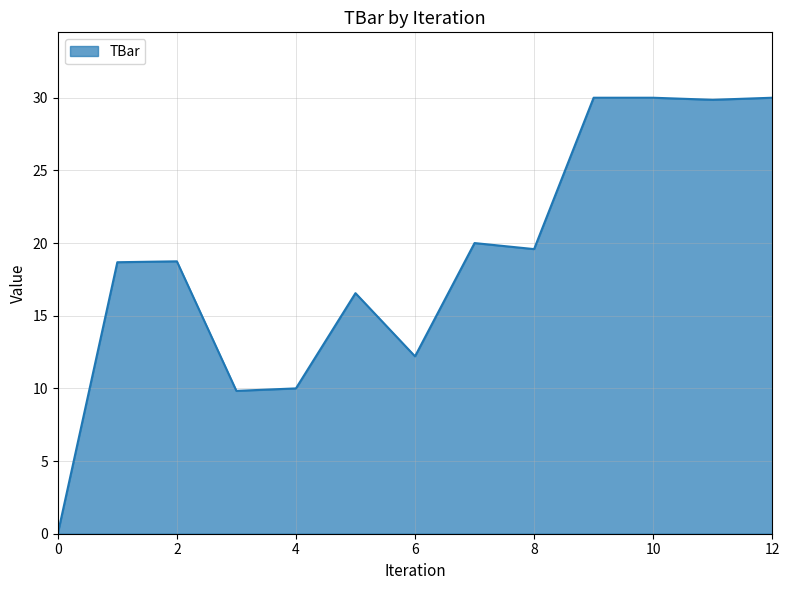

Does the chart have visible grid lines?

Yes